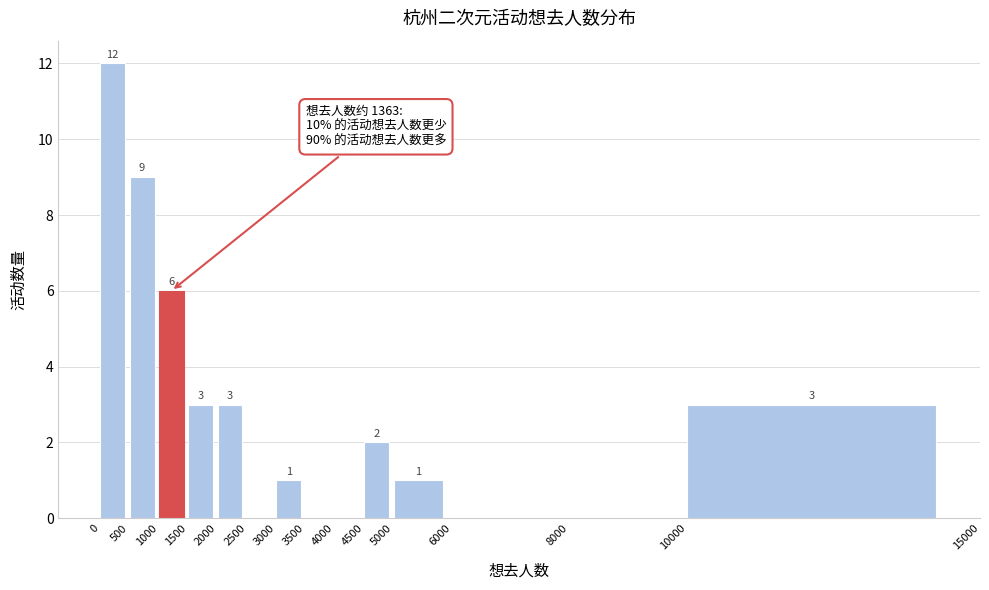

Which range on the x-axis has the tallest bar?

0 to 500